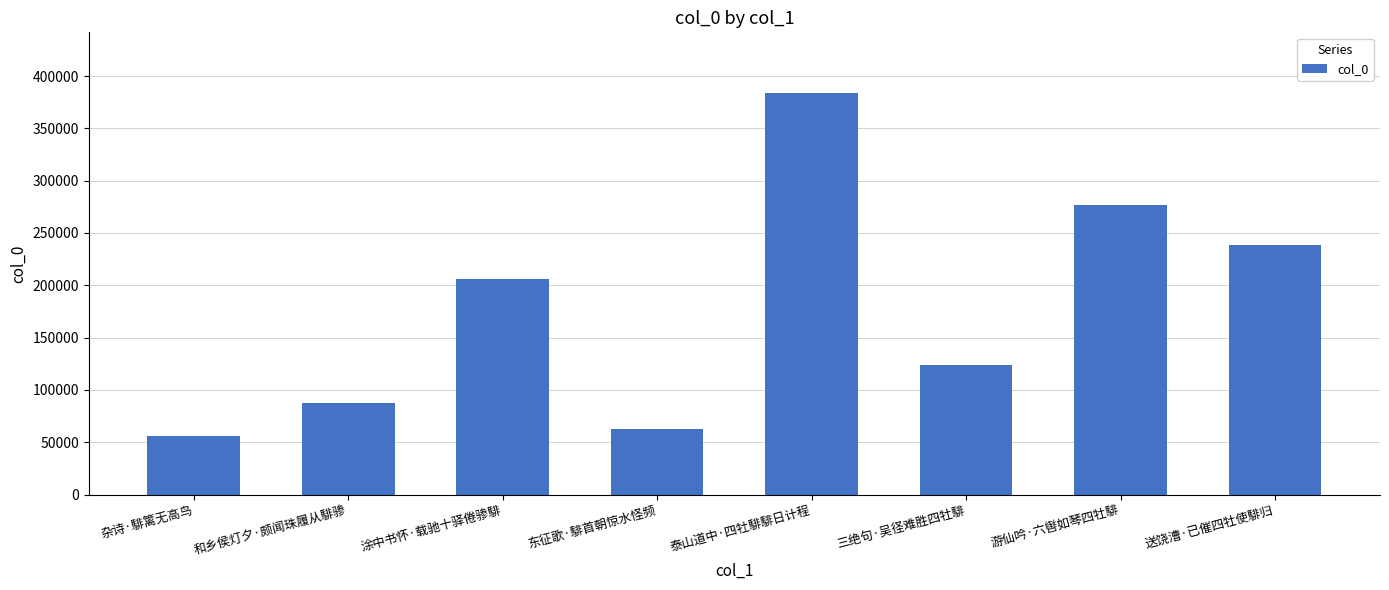

What is the value of the 7th bar from the left?

276672